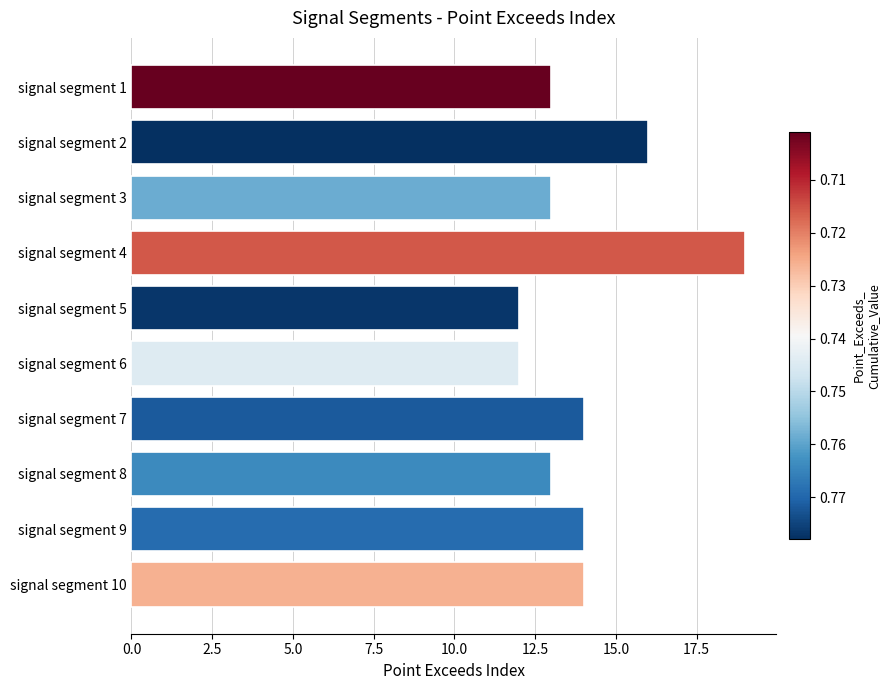

How many values are below 14?

5